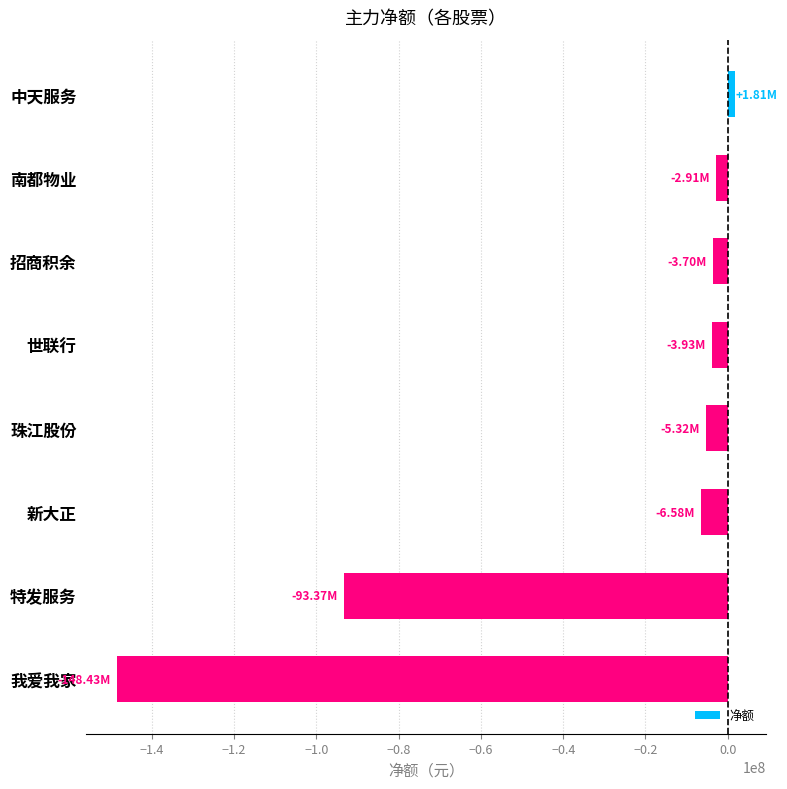

What is the label of the 7th bar from the bottom?

南都物业